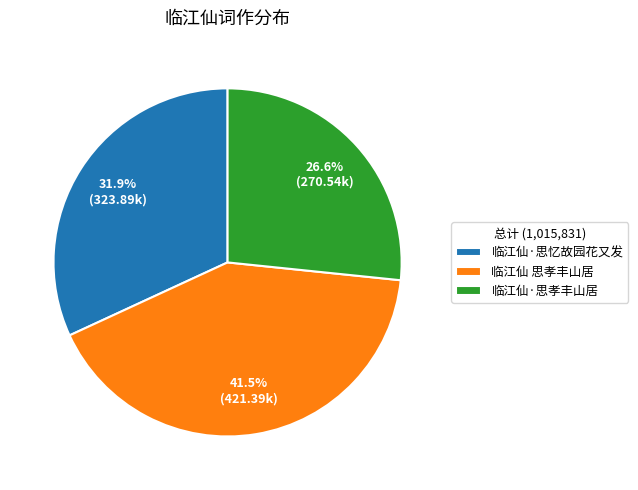

Do 临江仙 思孝丰山居 and 临江仙·思忆故园花又发 together represent more than half of the pie?

Yes